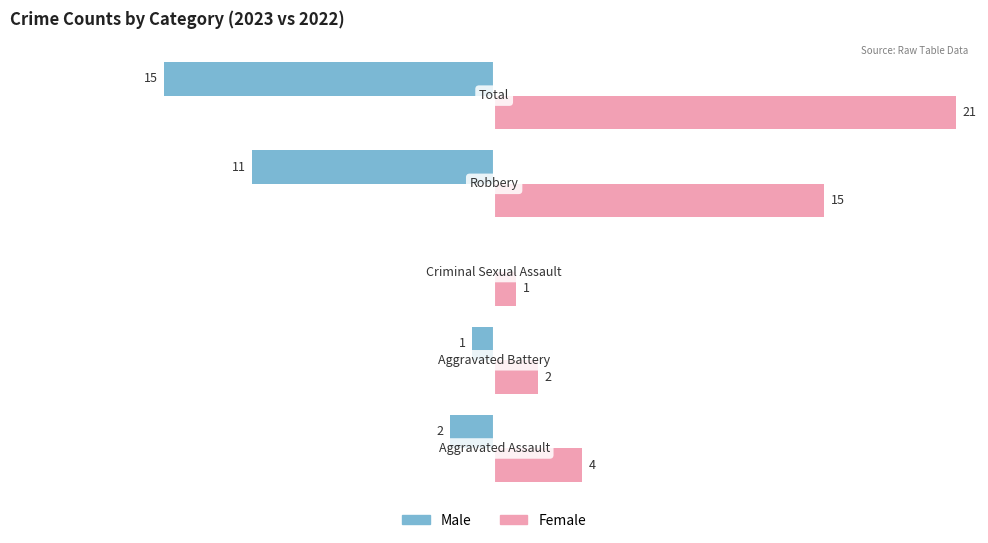

What is the greatest value displayed?

21